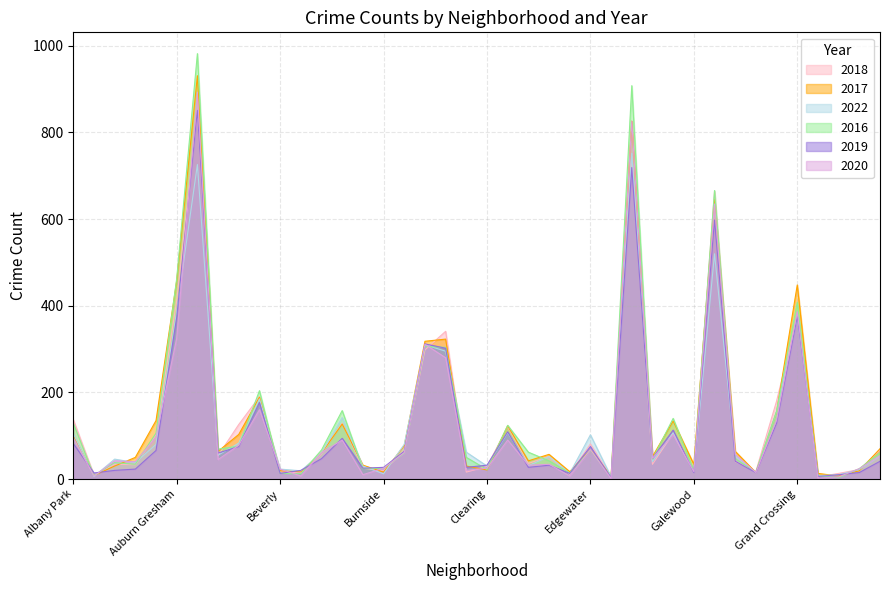

Where do 2017 and 2016 first cross each other?

Archer Heights and Armour Square